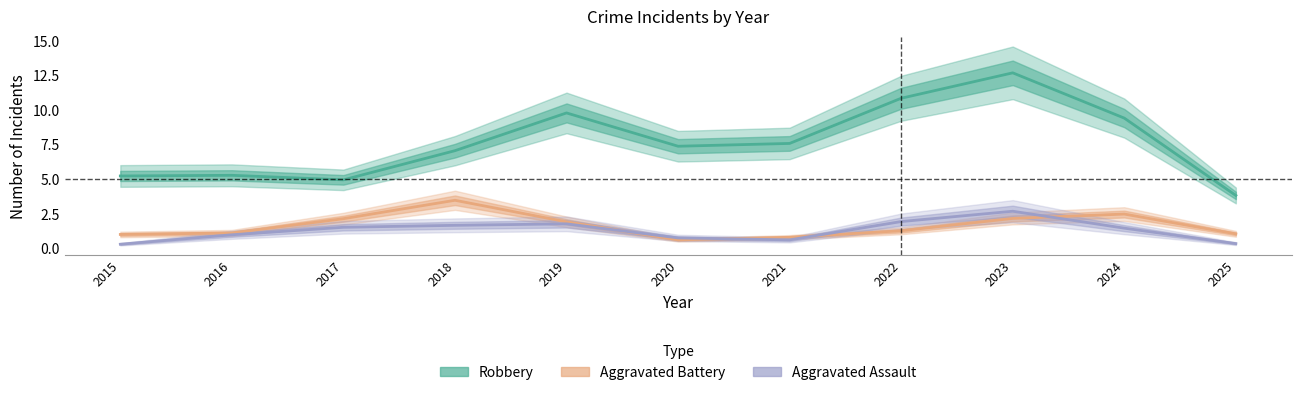

At which label does Robbery reach its peak?

2023